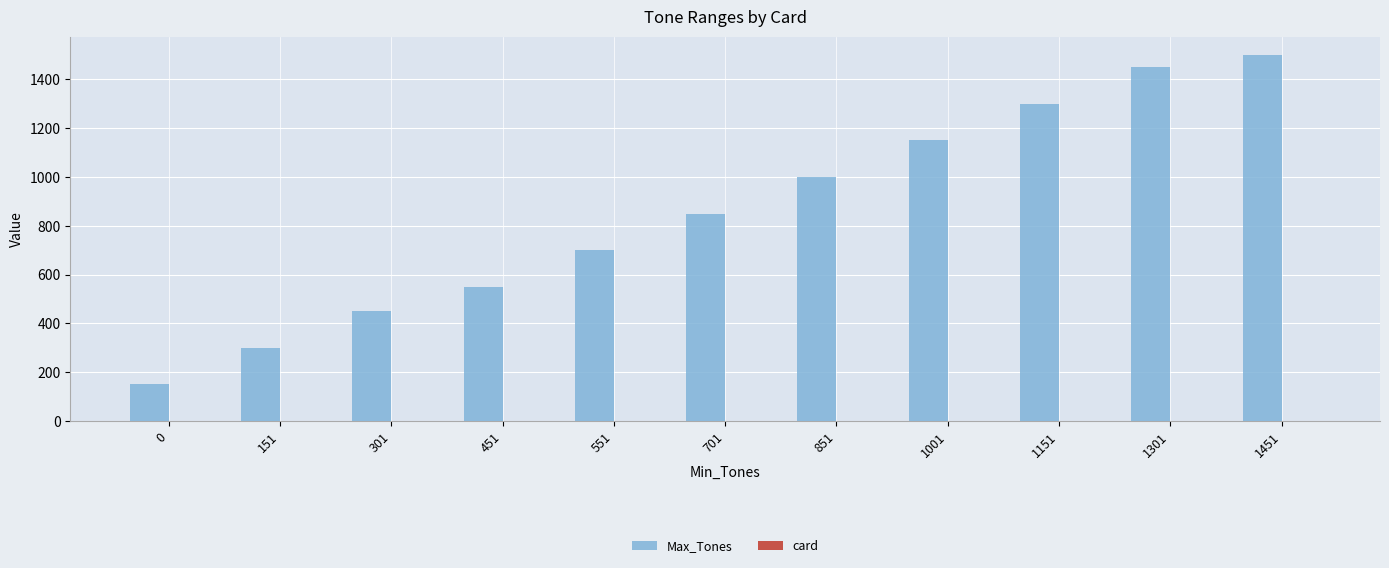

Where is Max_Tones nearest to the value 825?

701